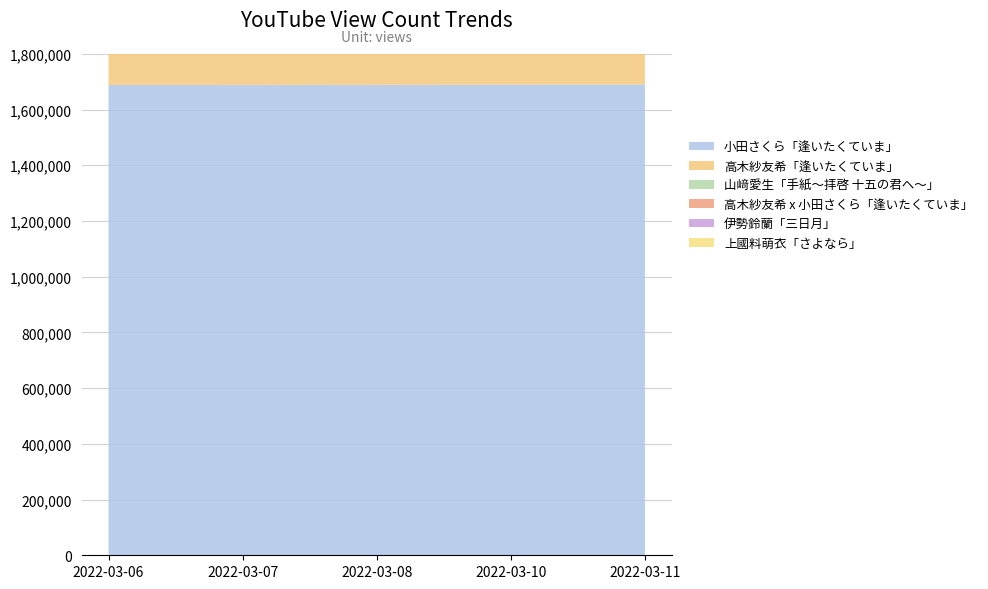

How many lines are shown in the chart?

6